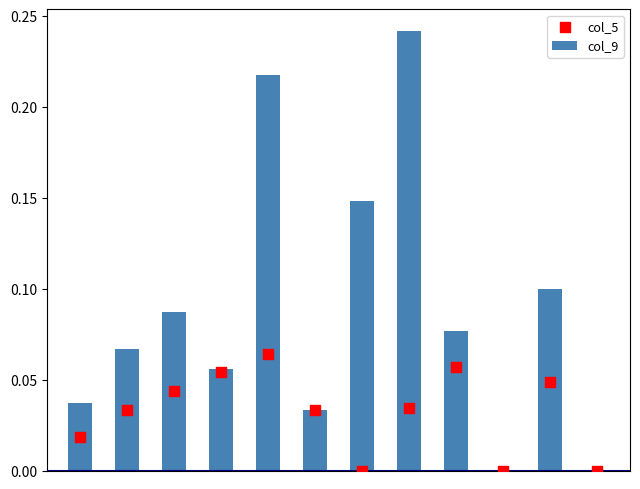

Which series has the largest Y range (max minus min)?

col_9